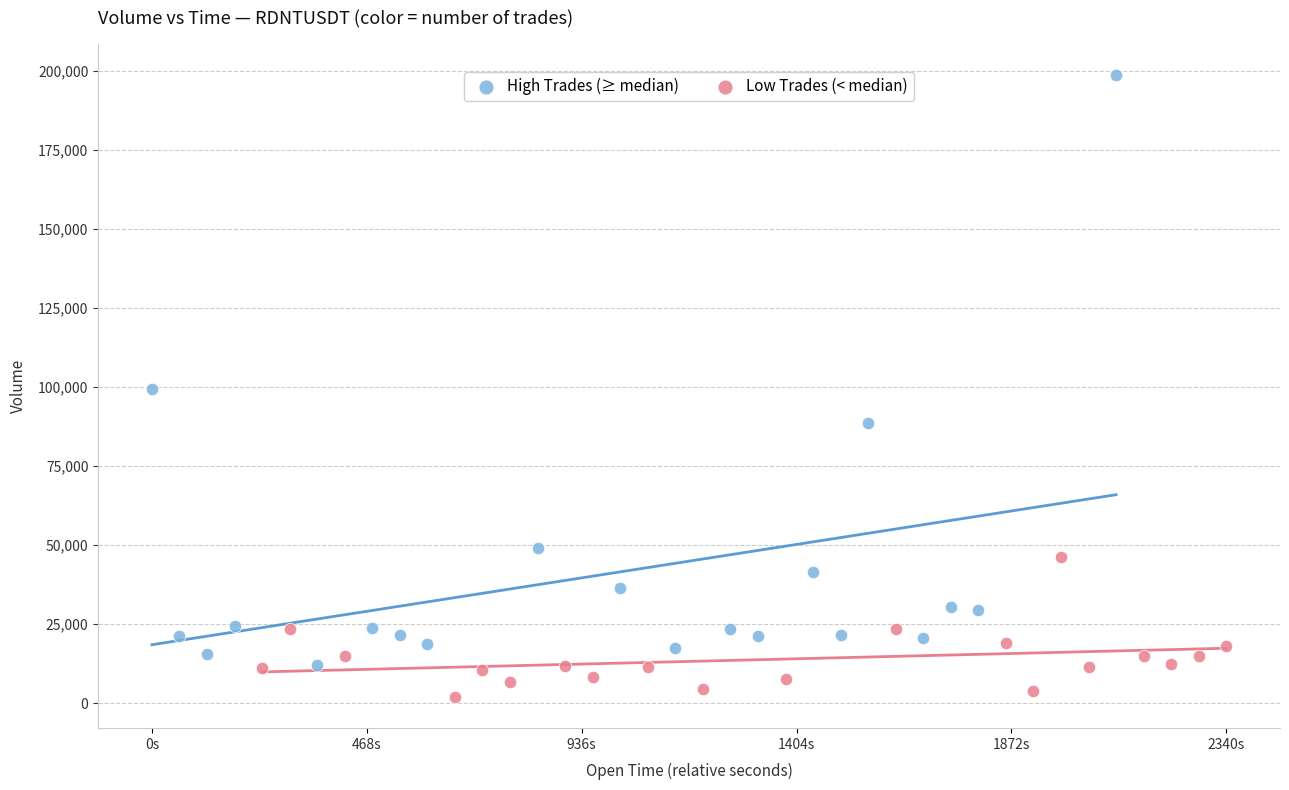

Which series contains the highest Y value?

High Trades (≥ median)